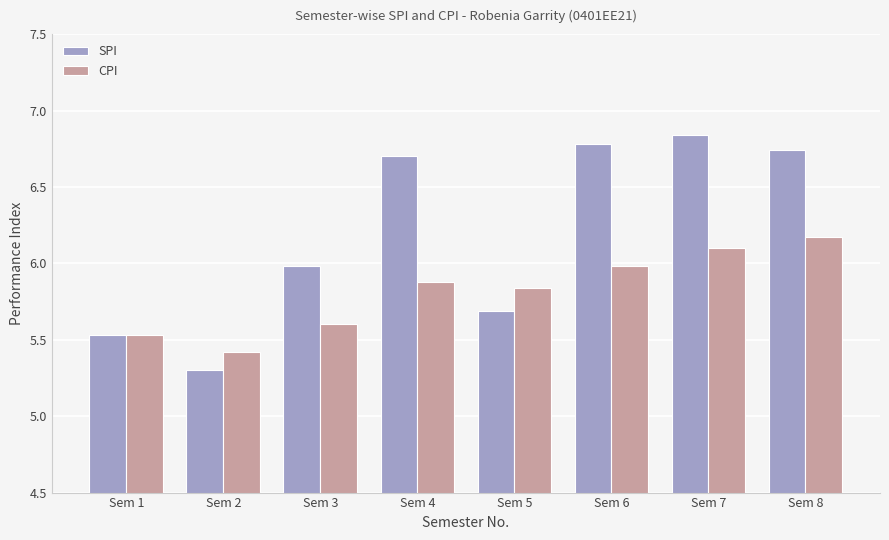

How many data points in SPI are less than 6?

4